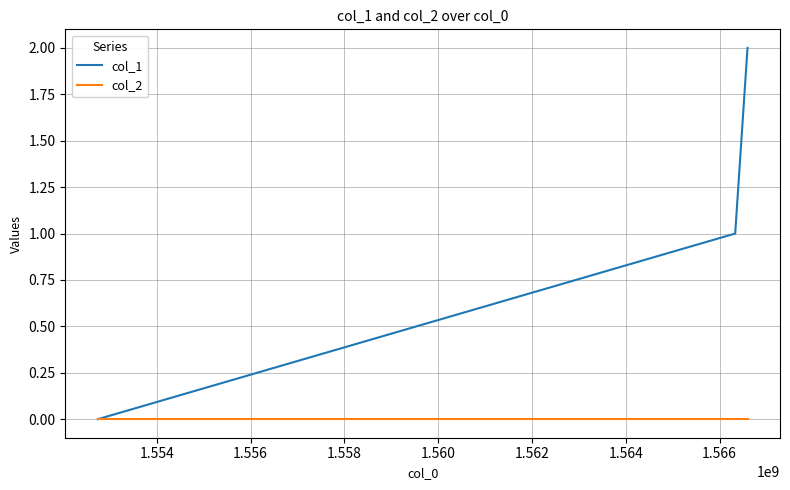

Which series has the largest range (max minus min)?

col_1